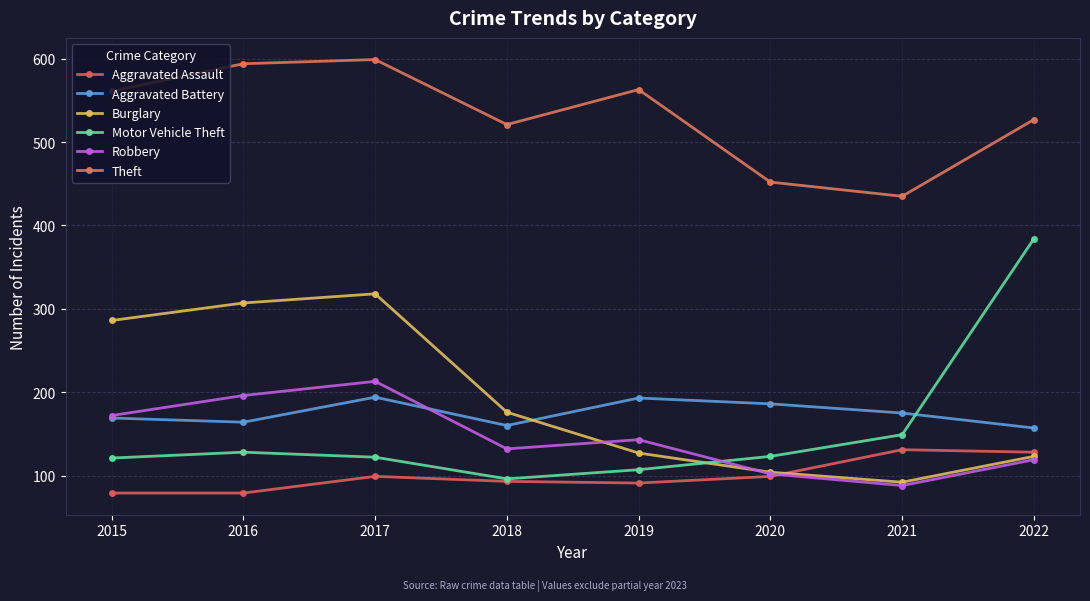

Which category has the lowest value across all series?

2015